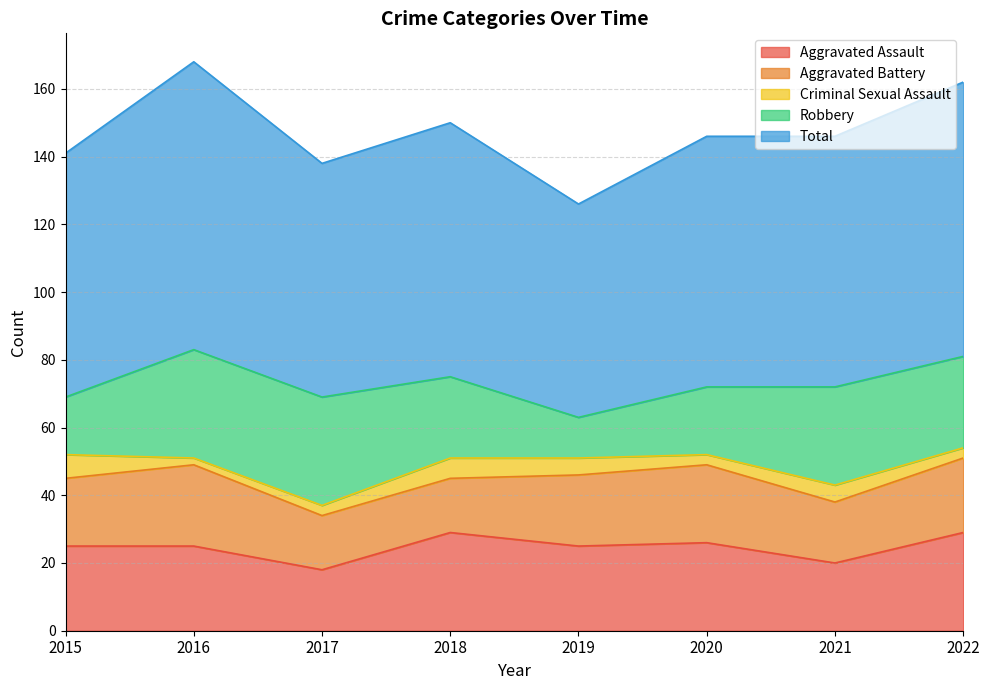

What is the highest value of the Total series?

85